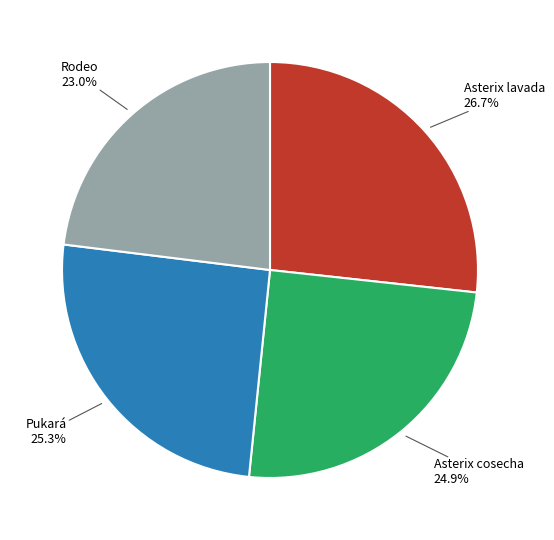

Does any single category account for the majority?

No